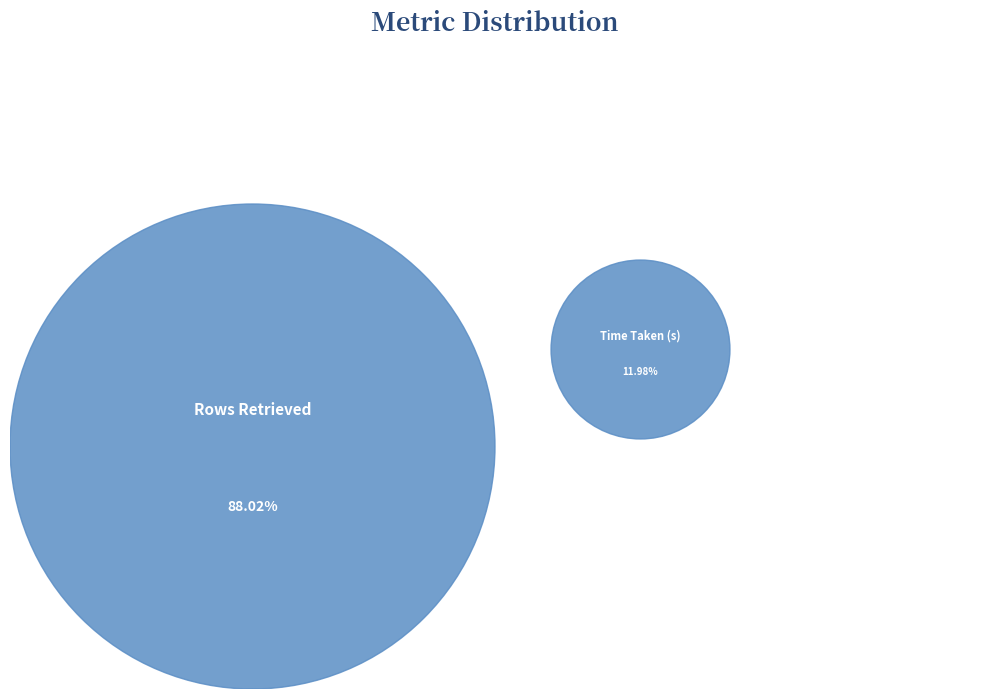

What is the total percentage of Time Taken (s) and Rows Retrieved?

100.0%